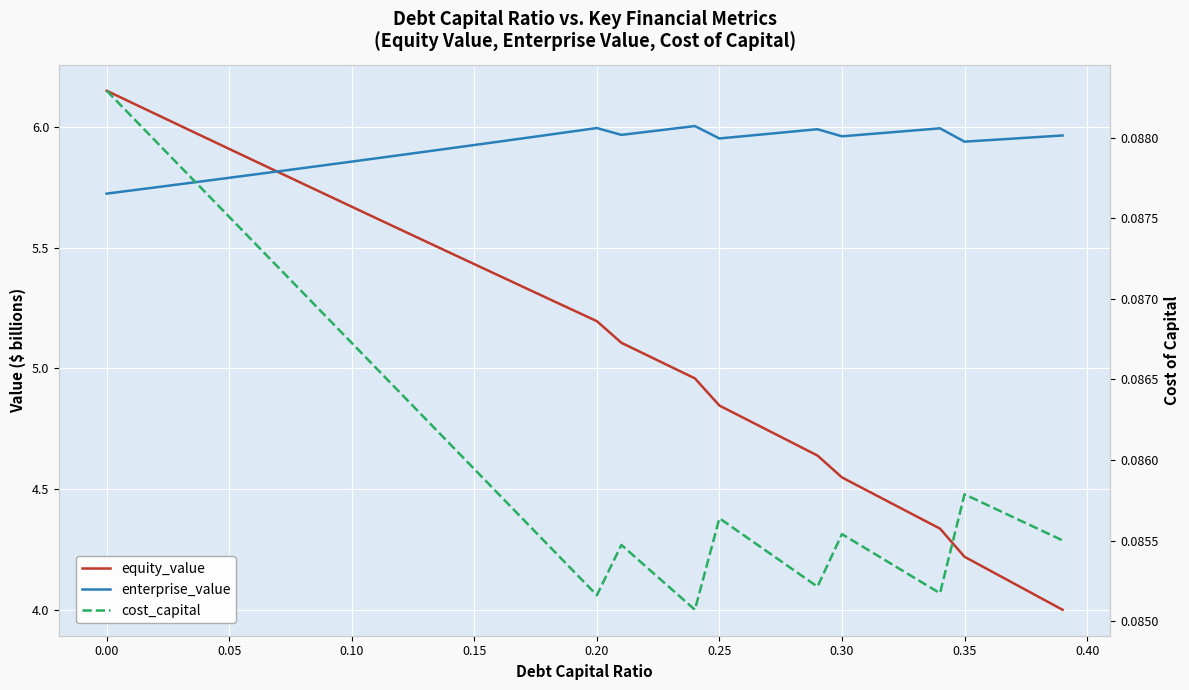

The value of cost_capital at 19 is 0.0. True or false?

False